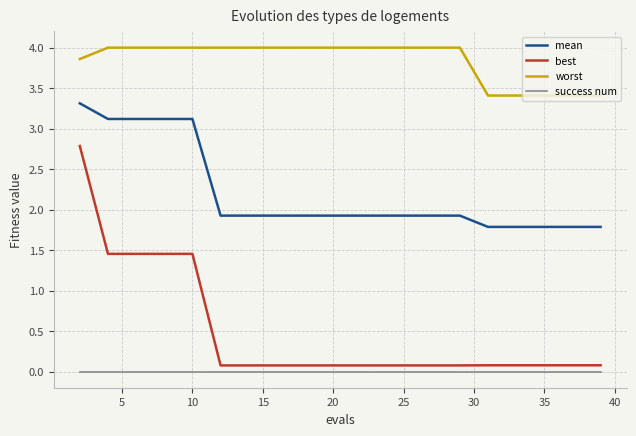

Which series has the widest spread of values?

best